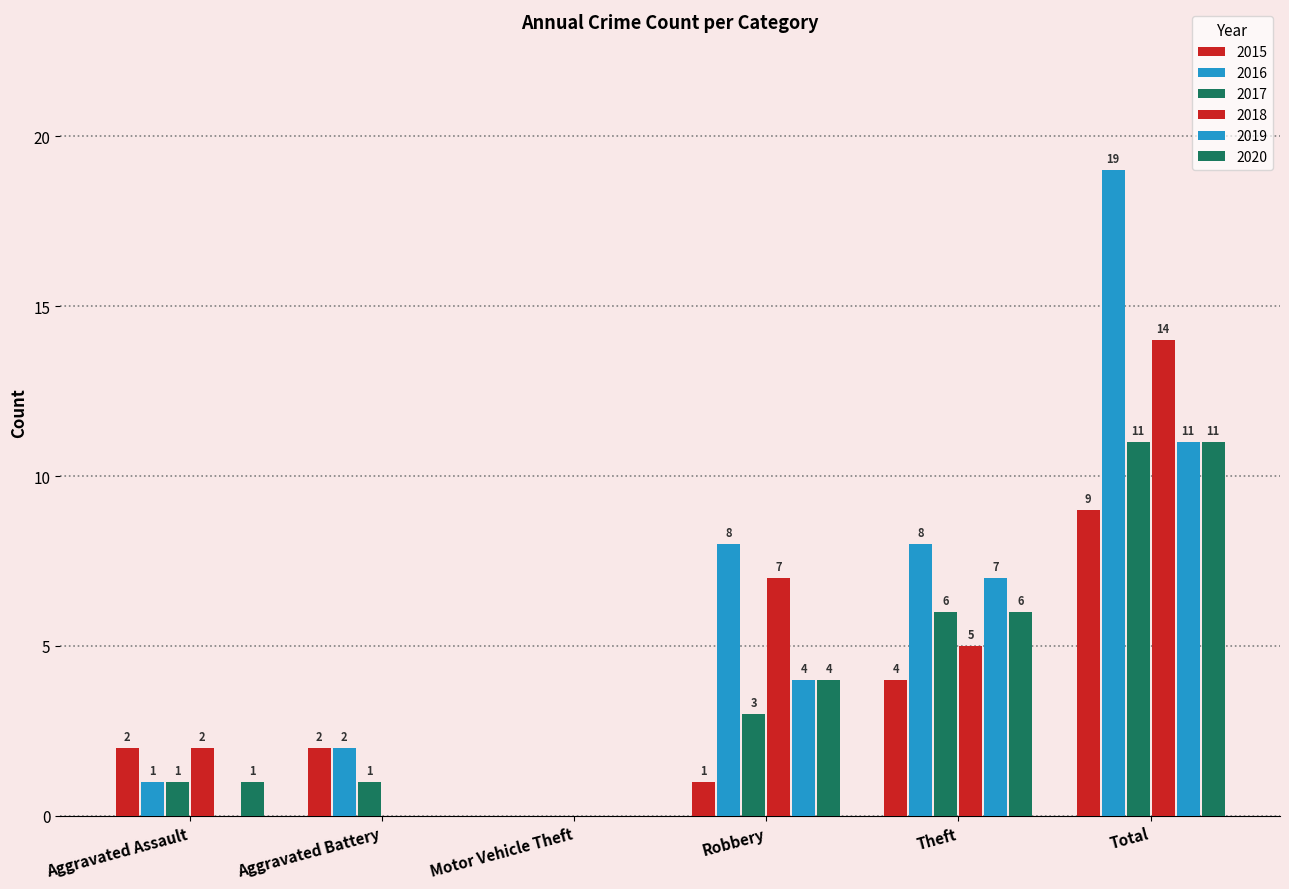

How many series are shown in this chart?

6